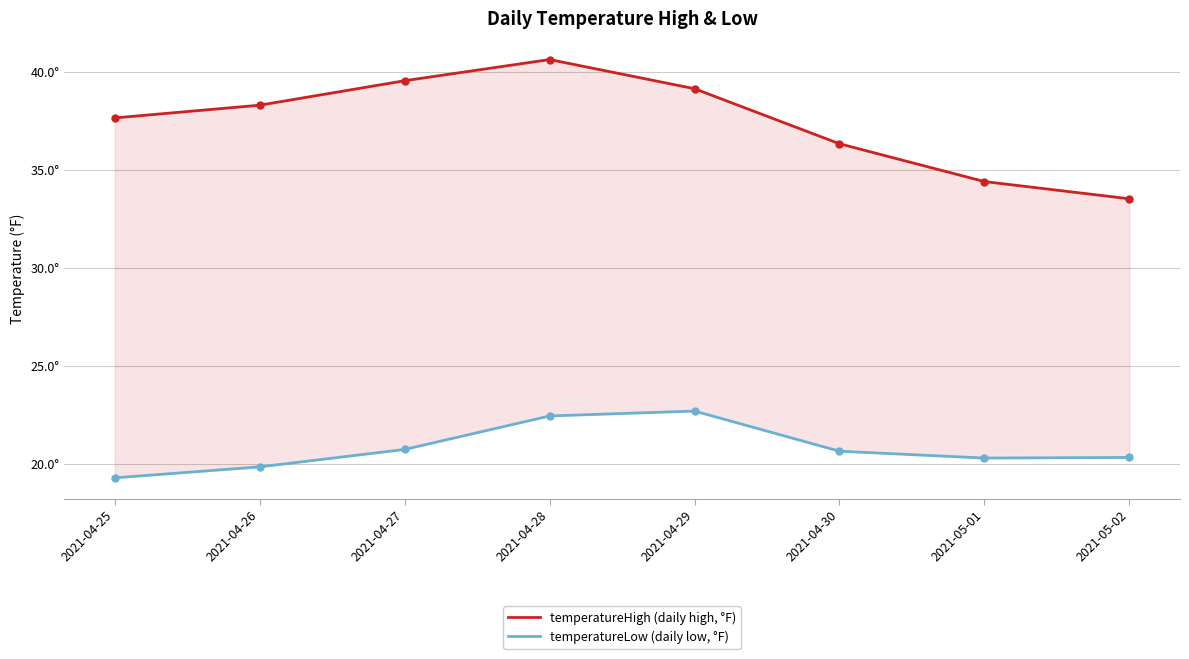

Rank the series by their average value, from highest to lowest.

temperatureHigh (daily high, °F), temperatureLow (daily low, °F)